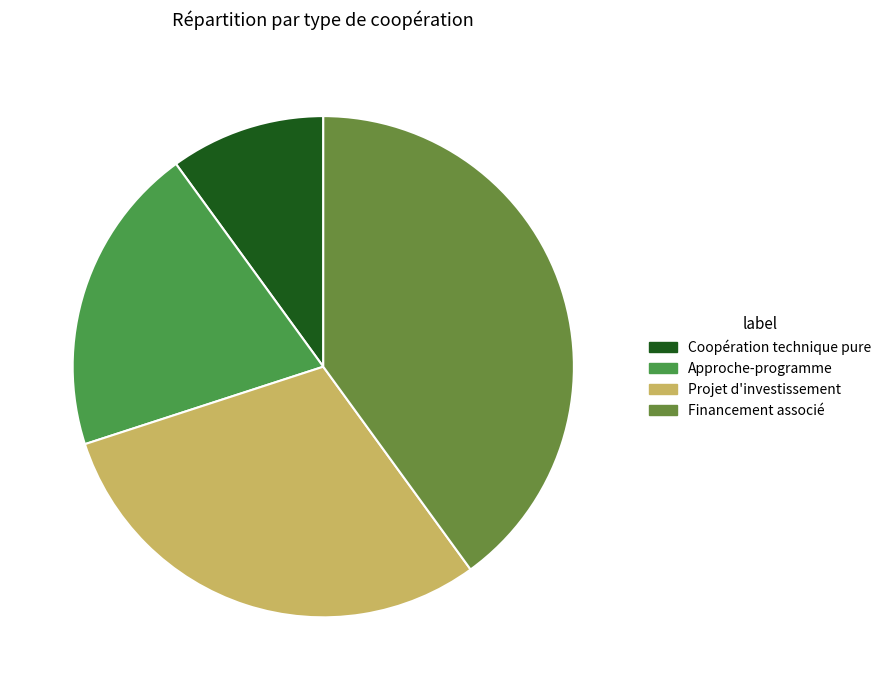

Between Approche-programme and Projet d'investissement, which is larger?

Projet d'investissement